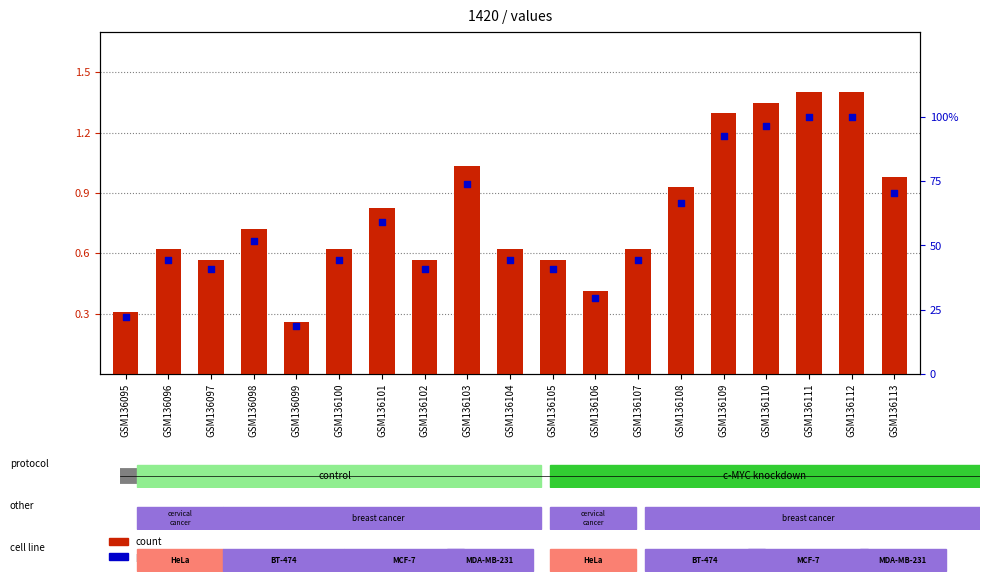

Is the value of count at GSM136111 greater than the value of percentile rank within the sample at GSM136108?

No